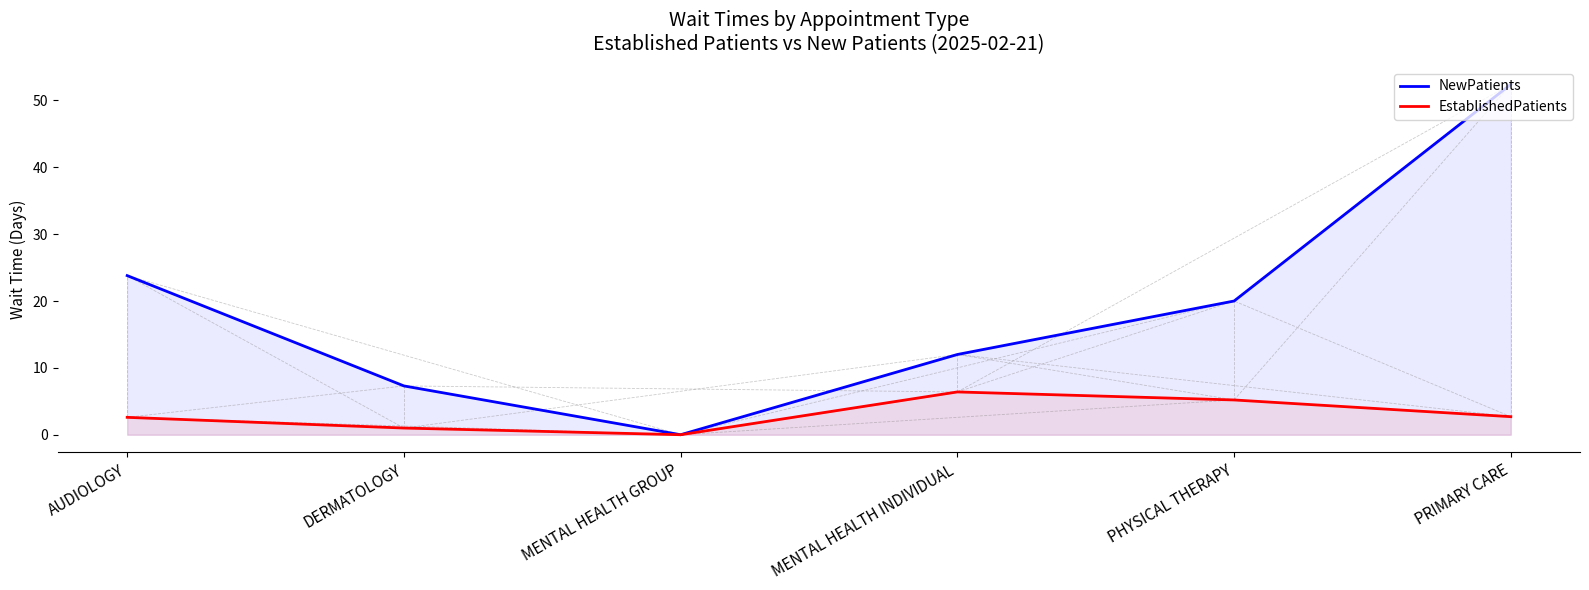

What is the value of the NewPatients point at the 1st from the left?

23.8